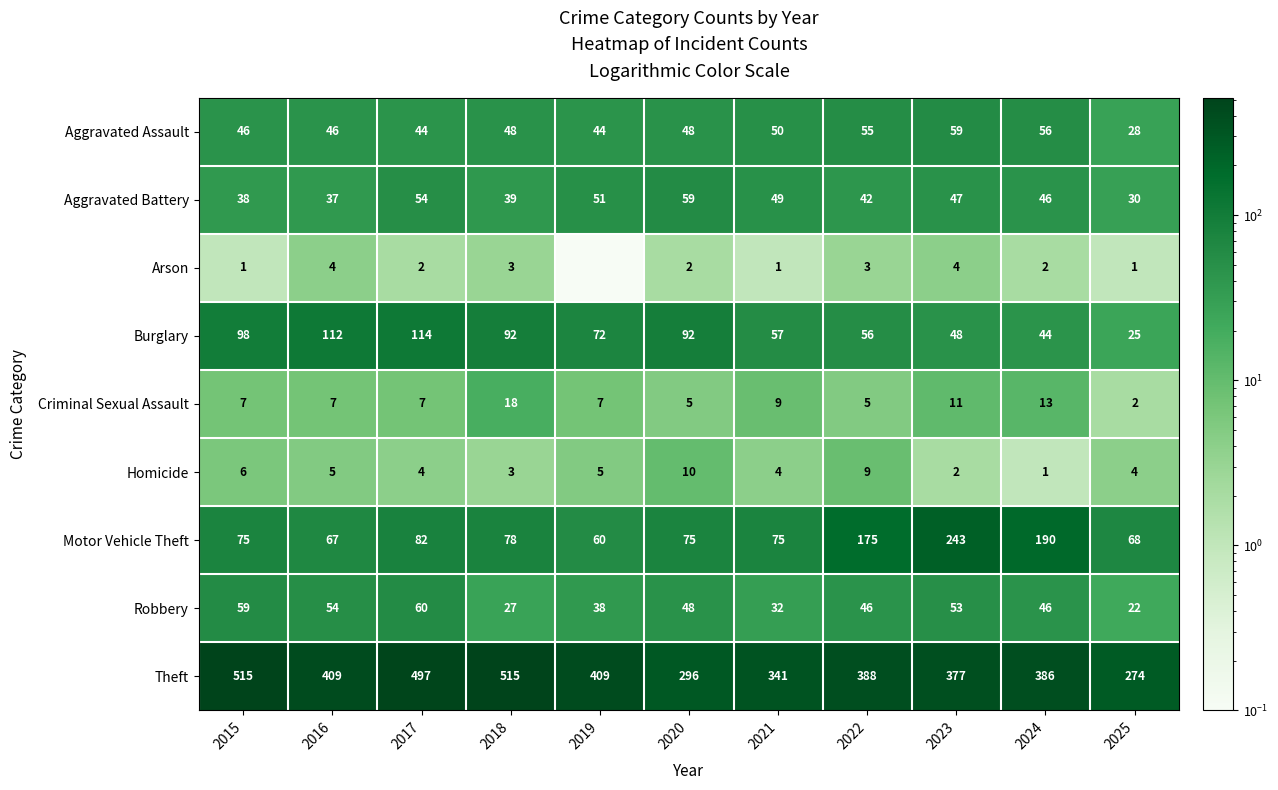

What is the smallest value displayed?

0.1